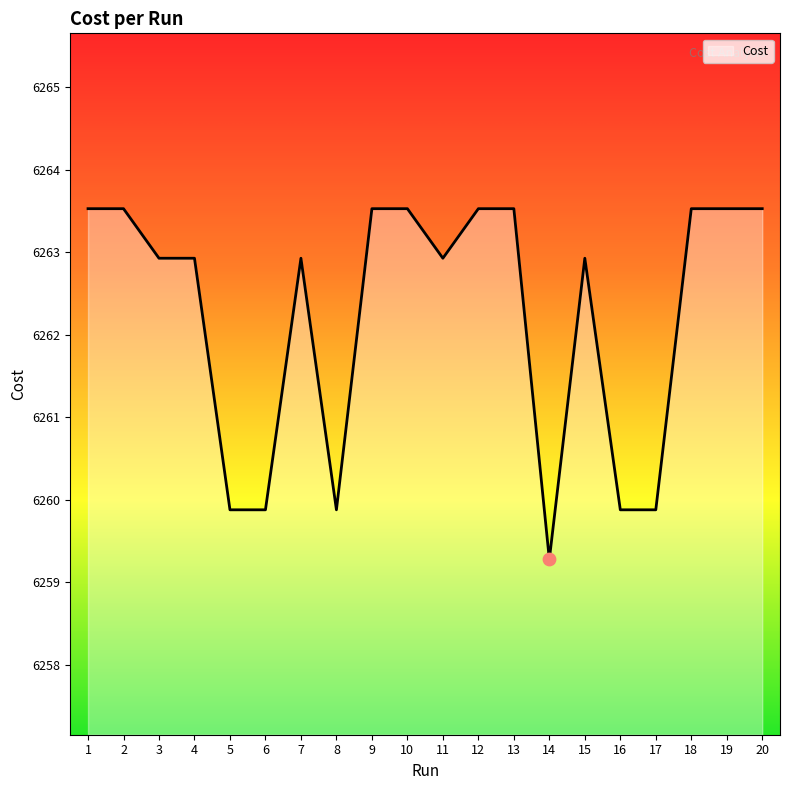

Approximately how many times larger is the value at 15 compared to 20?

1.0